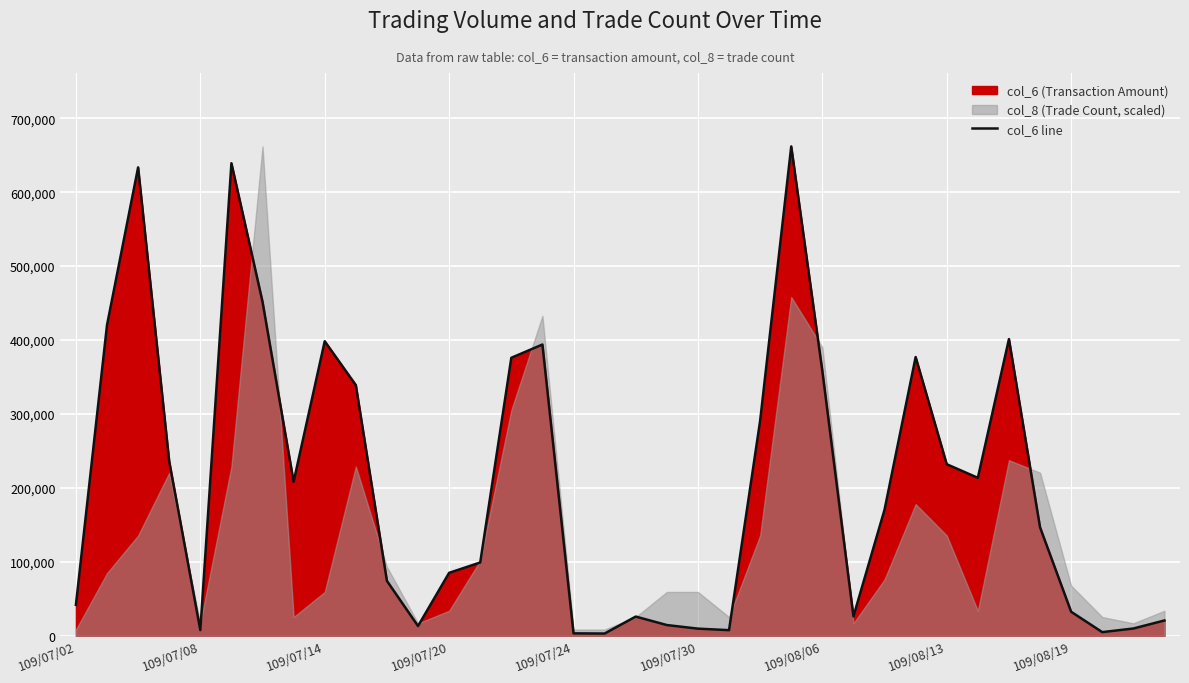

What is the difference between the maximum and second lowest values?

658480